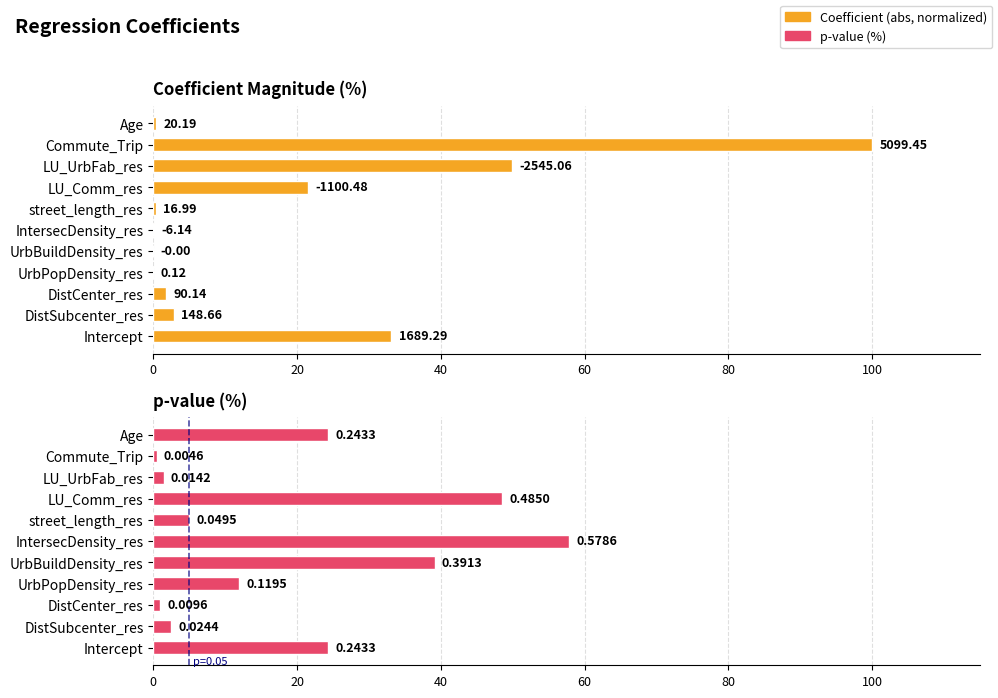

Count the number of data series in this chart.

2